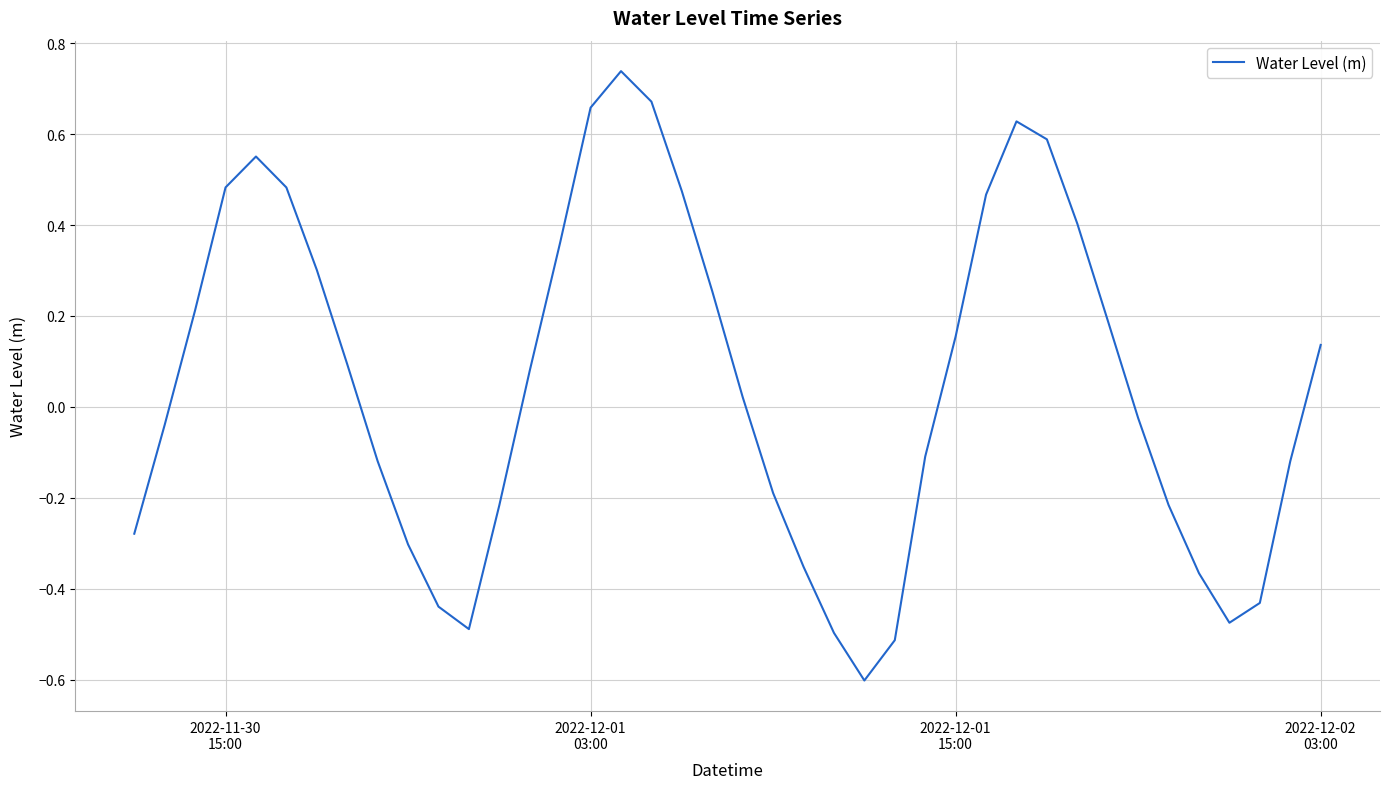

What is the difference between the maximum and minimum values?

1.3